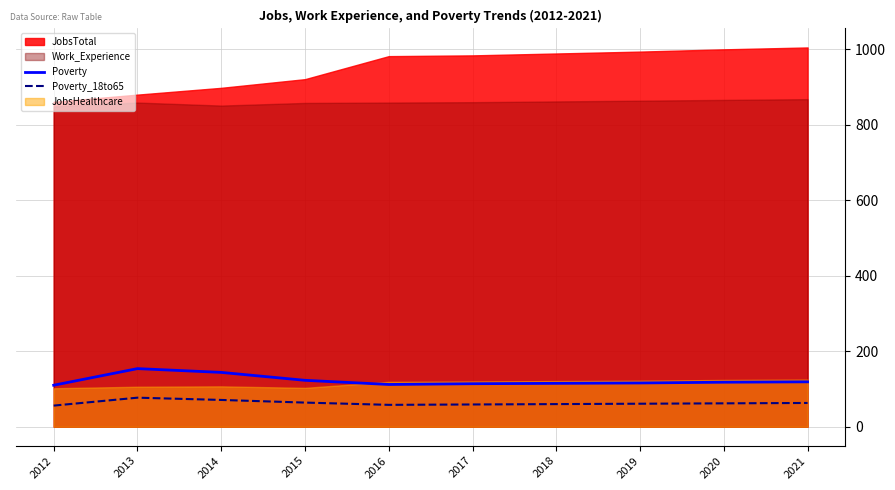

How many values in the Poverty series are below 118?

5